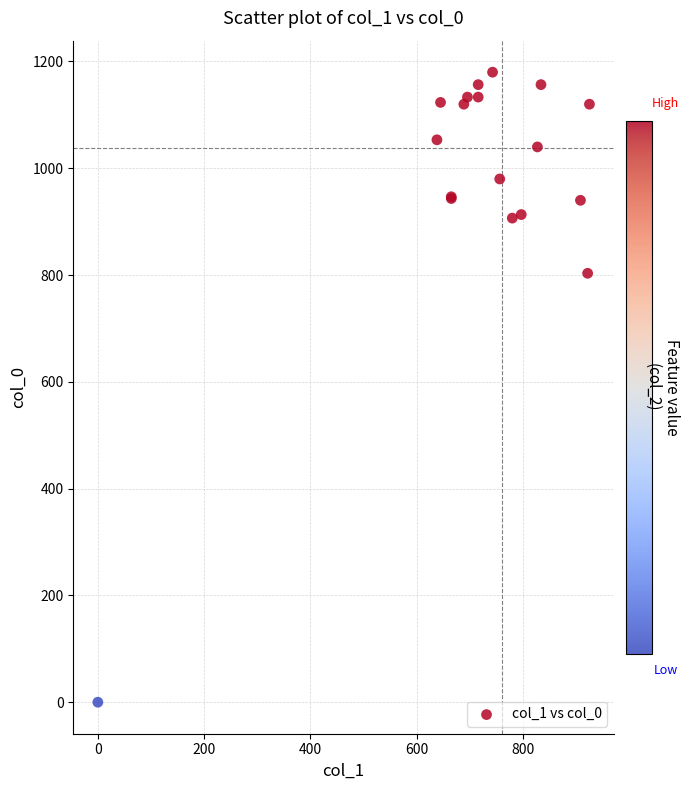

What Y value in the scatter plot is closest to 590?

803.3